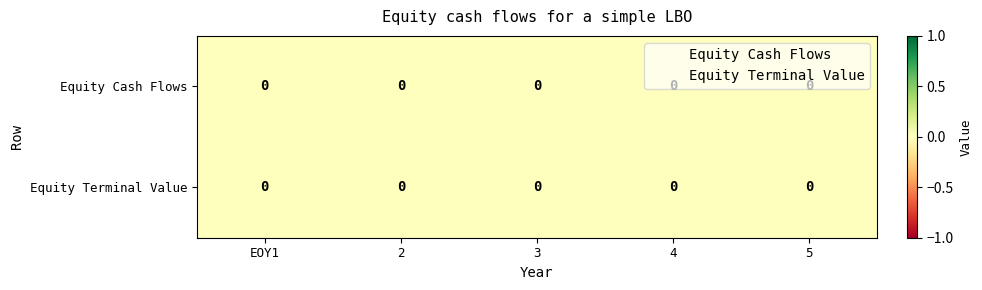

List the labels in order of Equity Cash Flows value, largest first.

EOY1, 2, 3, 4, 5